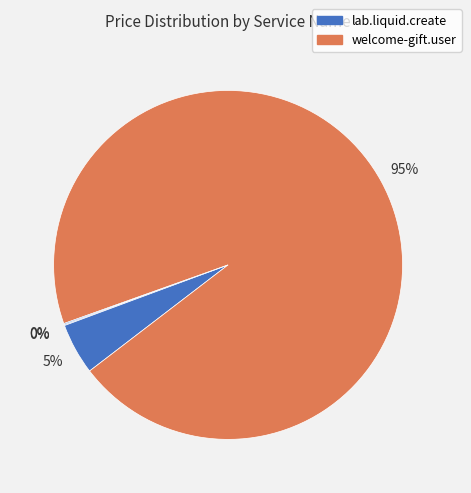

How many slices are in this pie chart?

4